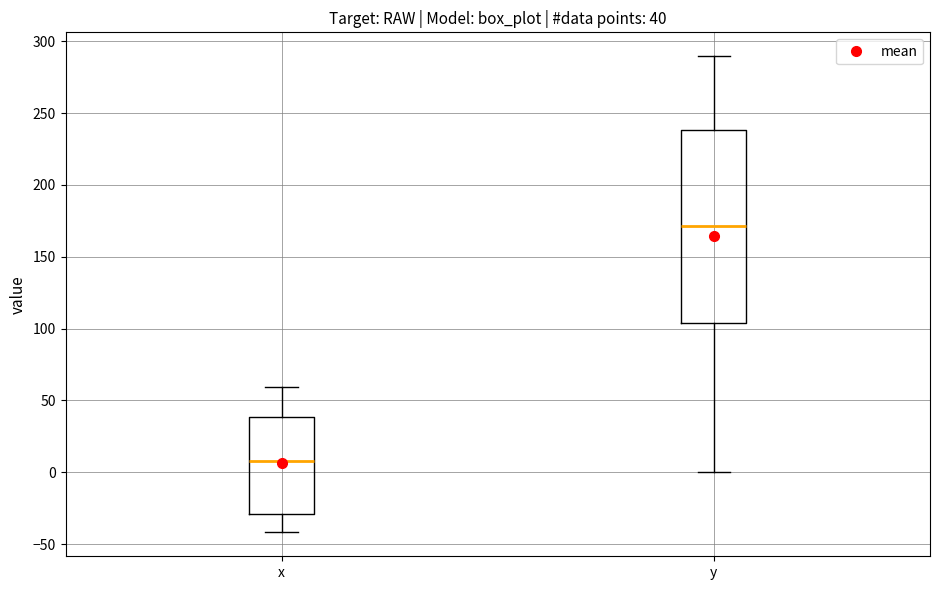

Which box's median line is the highest?

y